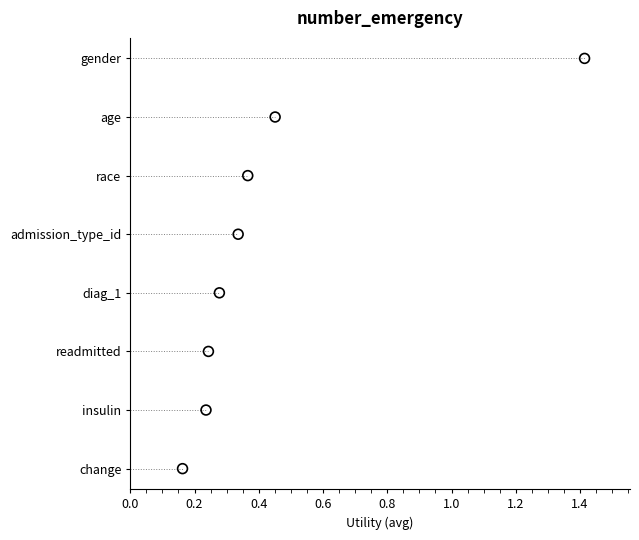

Which has a higher value, 0.4 or 1.0?

1.0